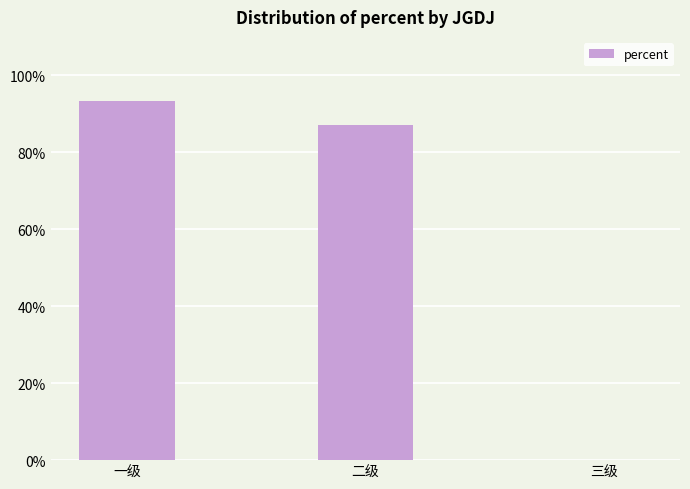

Reading left to right, list all the values displayed in this chart.

0.9	0.9	0.0